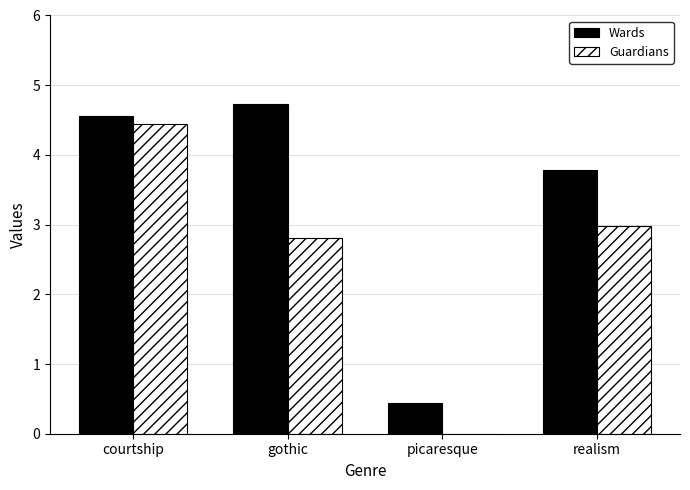

Which series has the largest range (max minus min)?

Guardians